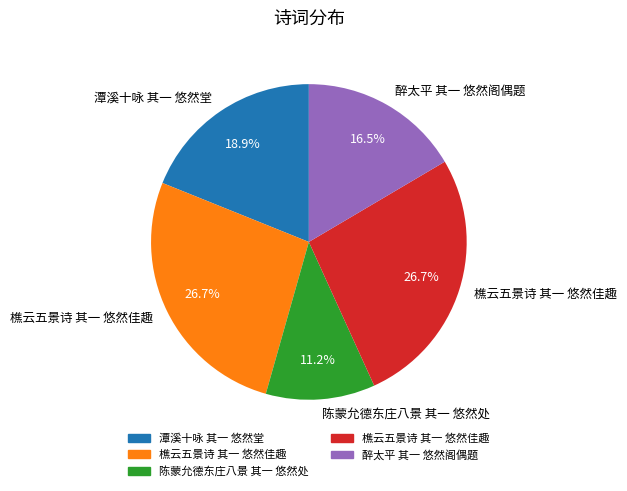

Is there any slice that represents more than half of the pie?

No